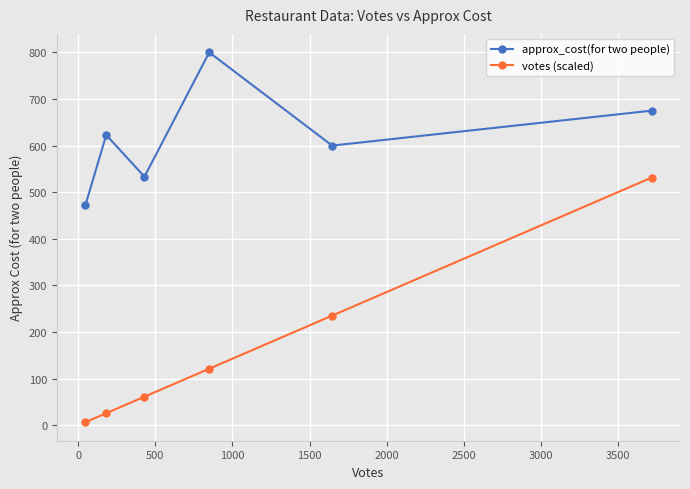

Rank the series by their maximum value, from lowest to highest.

votes (scaled), approx_cost(for two people)